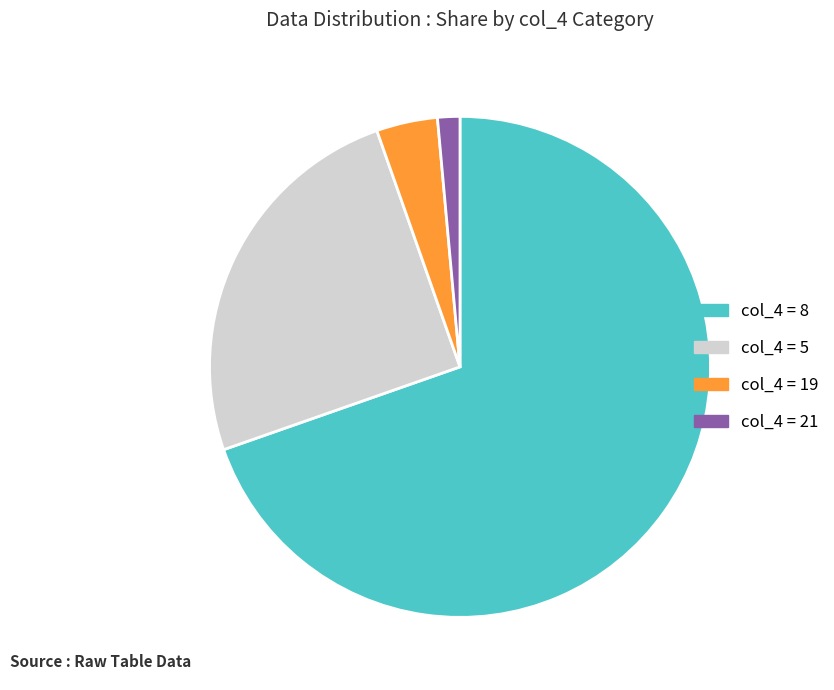

Is there a majority slice in this chart?

Yes